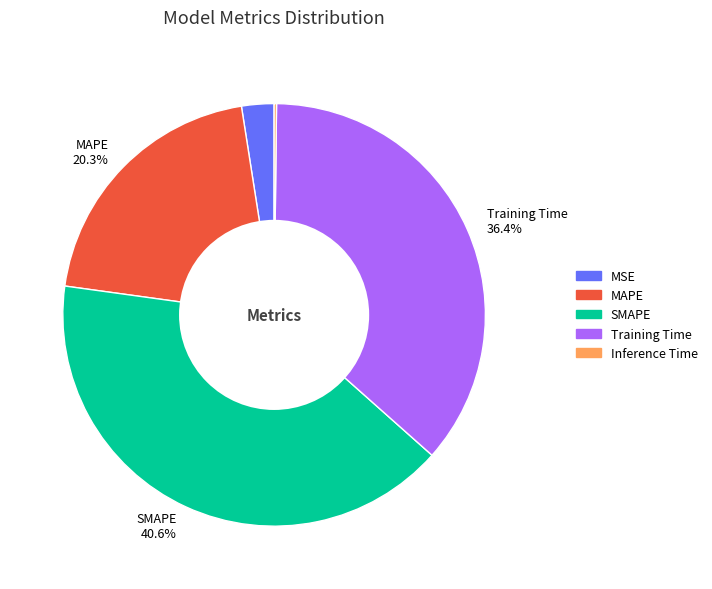

Does any single category account for the majority?

No